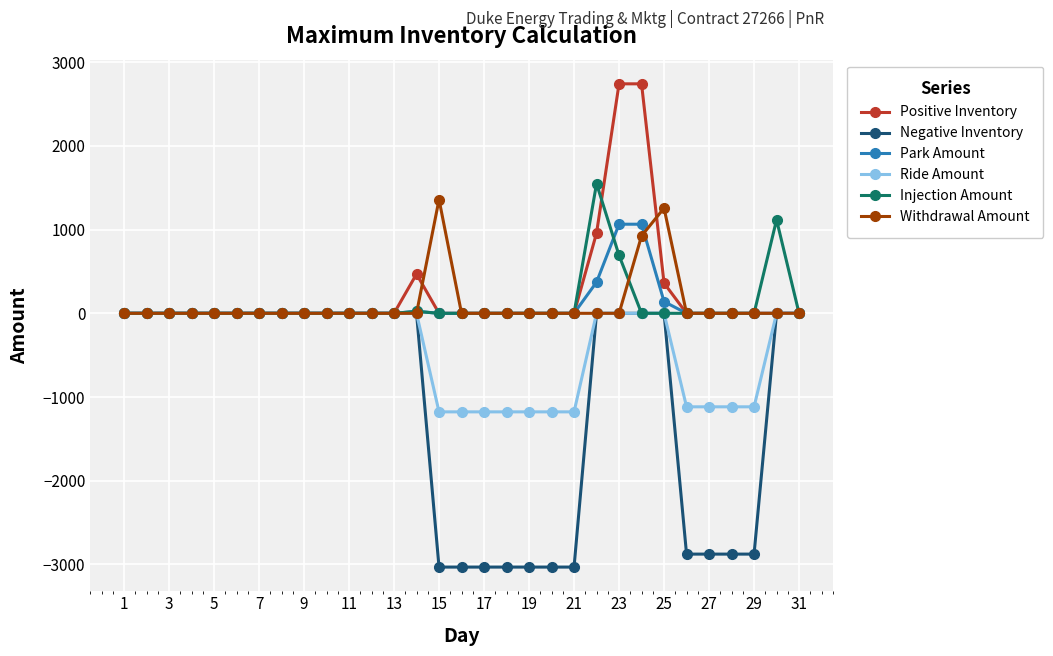

Which series has the largest range (max minus min)?

Negative Inventory